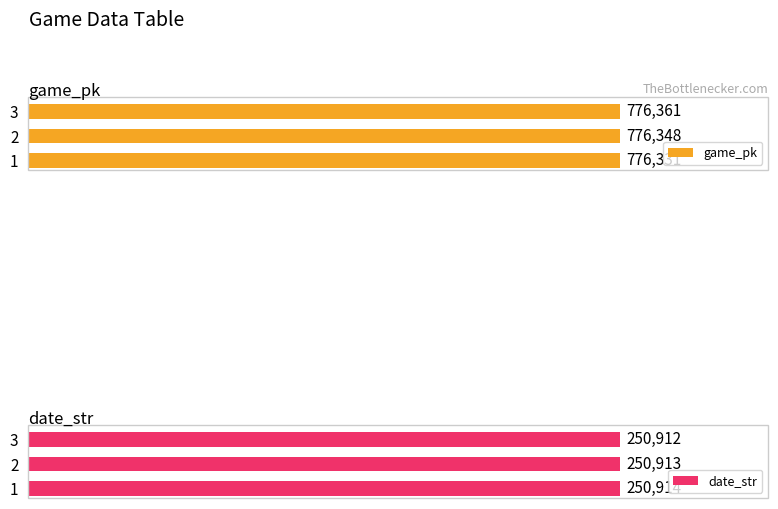

Rank the categories by game_pk value from highest to lowest.

3, 2, 1